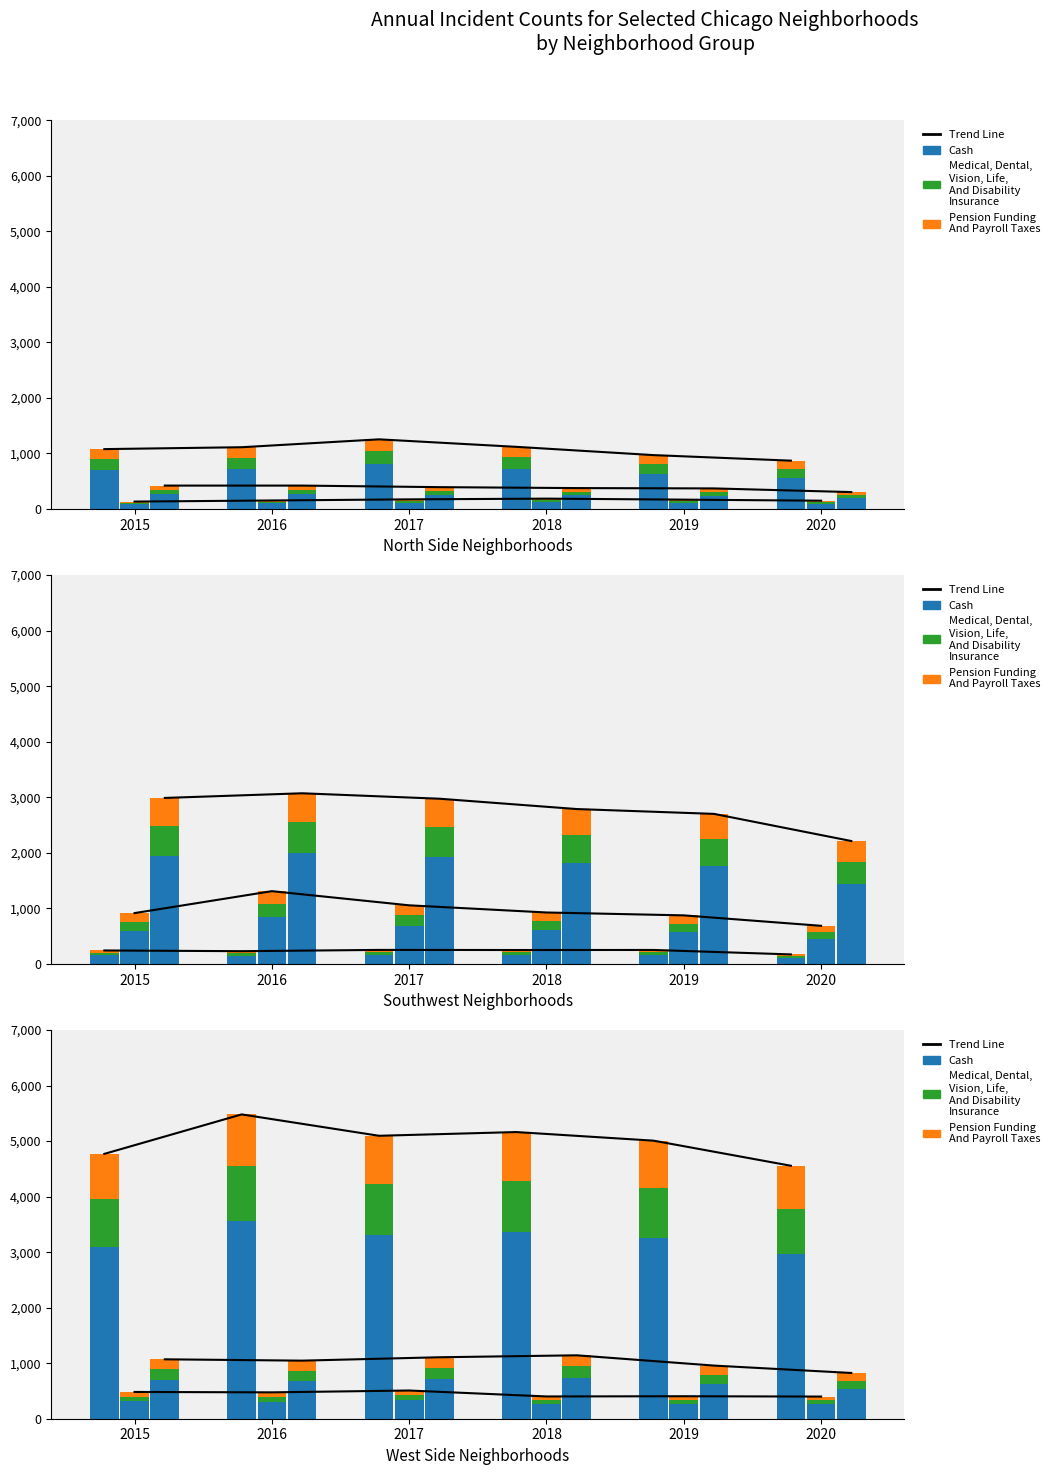

At which category is the sum across all series the highest?

2017